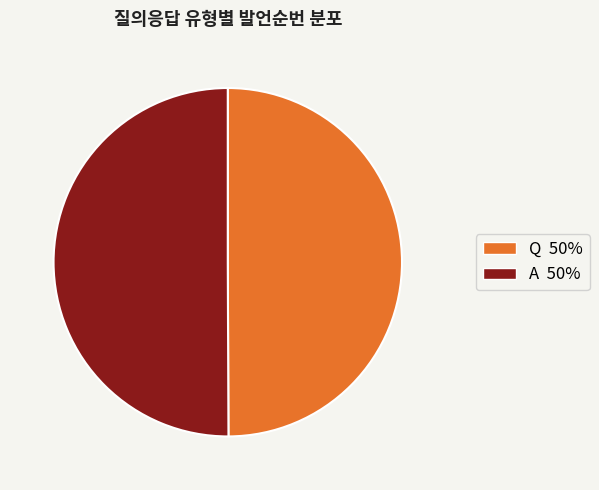

What is the ratio of the value at Q to the value at A?

1.0